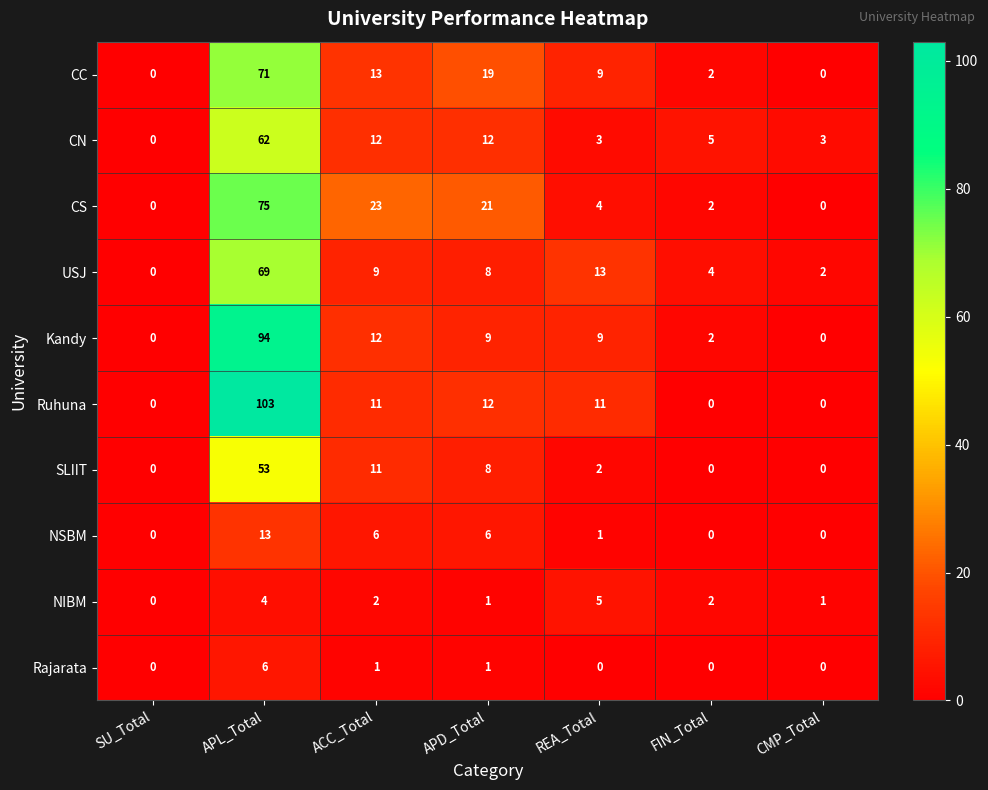

Rank the series by their maximum value, from highest to lowest.

Ruhuna, Kandy, CS, CC, USJ, CN, SLIIT, NSBM, Rajarata, NIBM